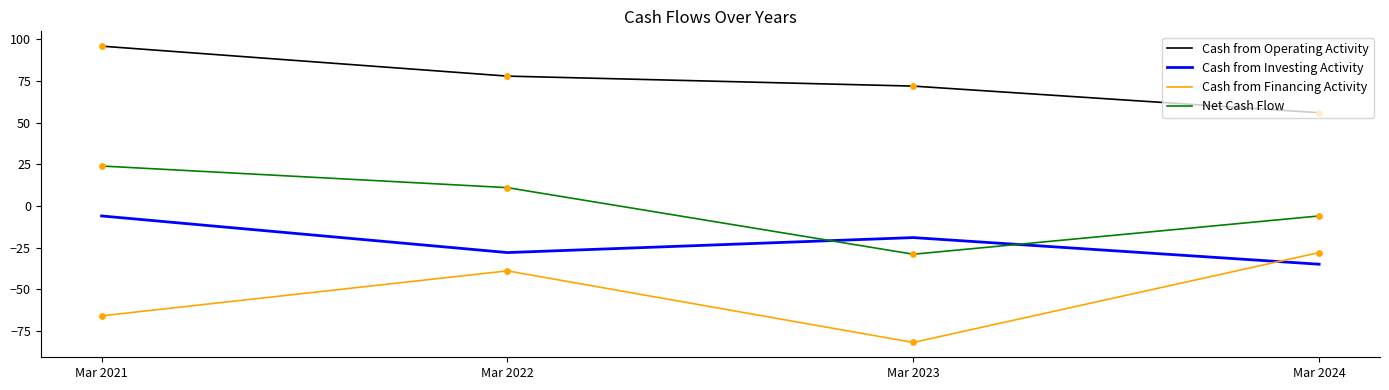

Between Mar 2022 and Mar 2023, which series saw the biggest shift?

Cash from Financing Activity